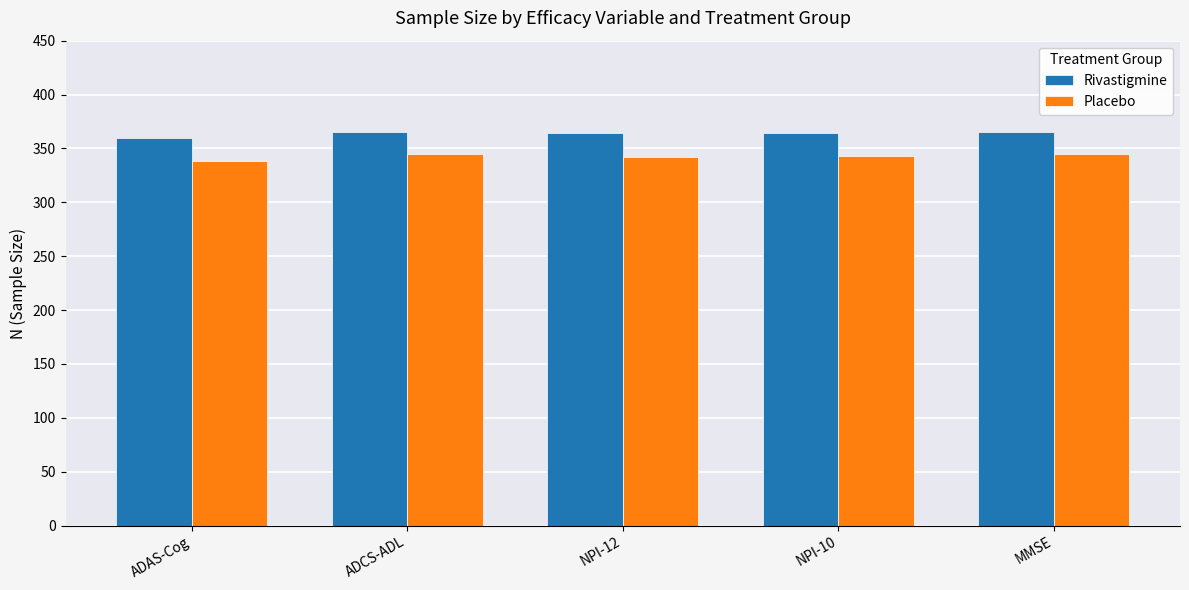

Rank the series by their average value, from highest to lowest.

Rivastigmine, Placebo